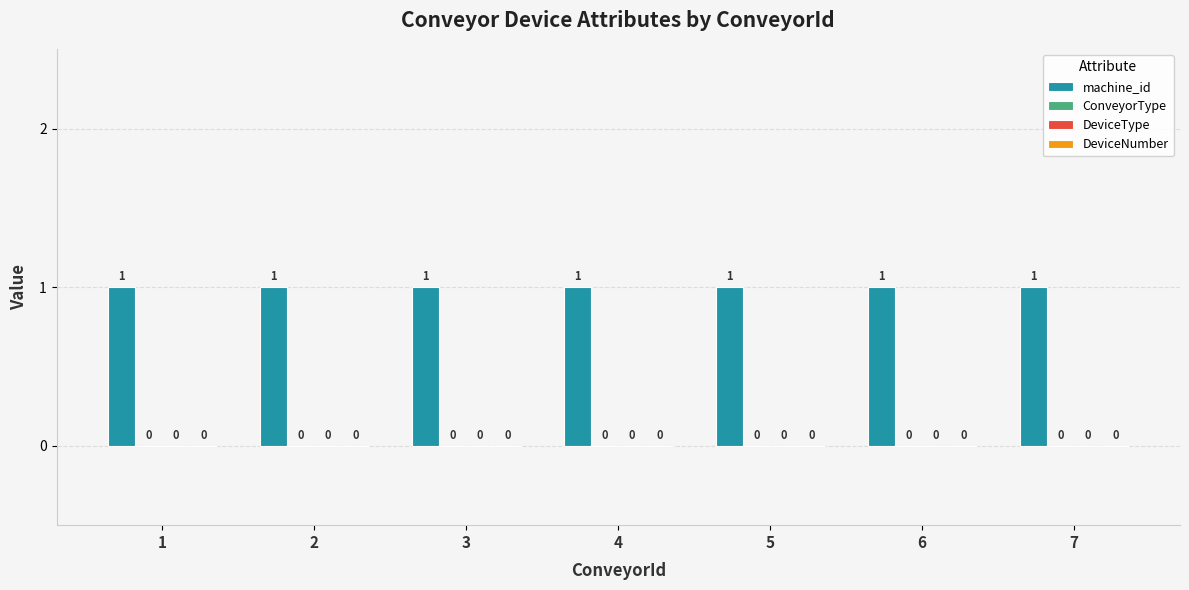

At which label is DeviceNumber closest to 0?

1